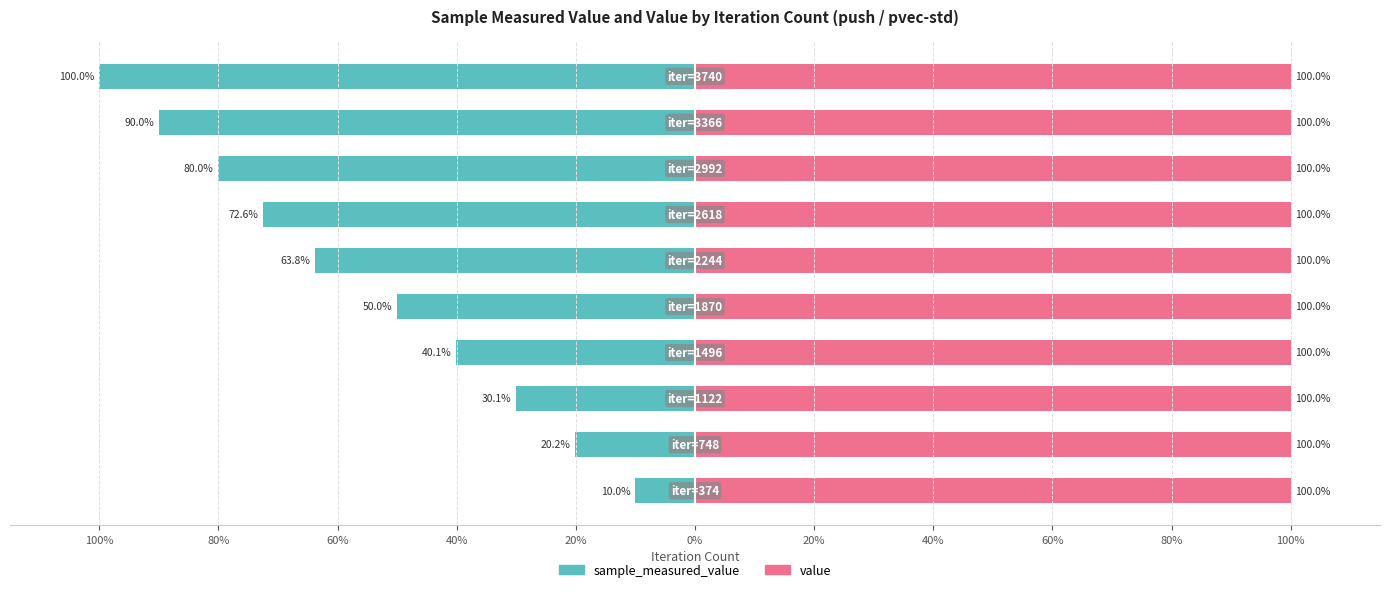

What is the spread (max minus min) of values at 60%?

30.6